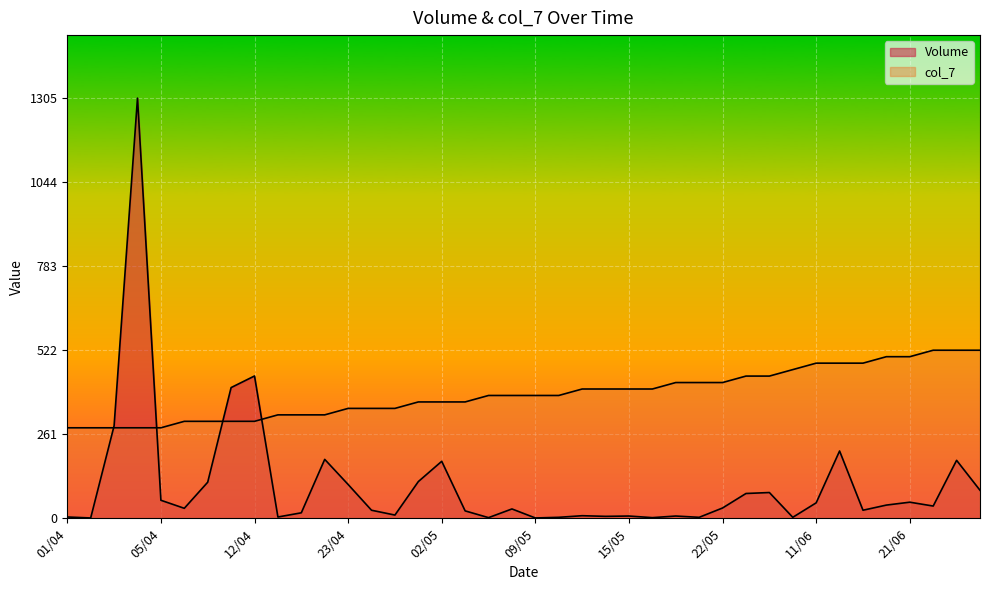

True or false: col_7 has a value of 301.2 at 10/04.

True